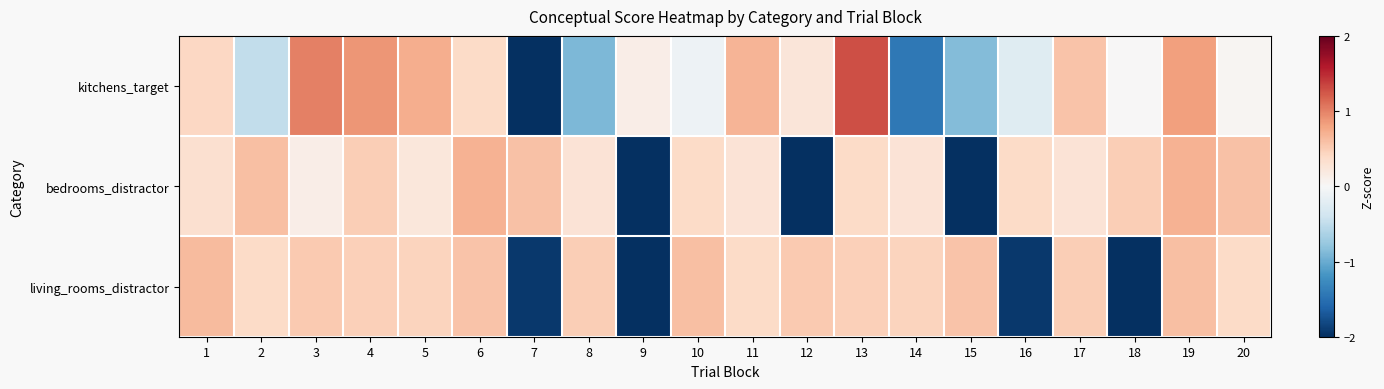

At how many categories does at least one series exceed 0?

20